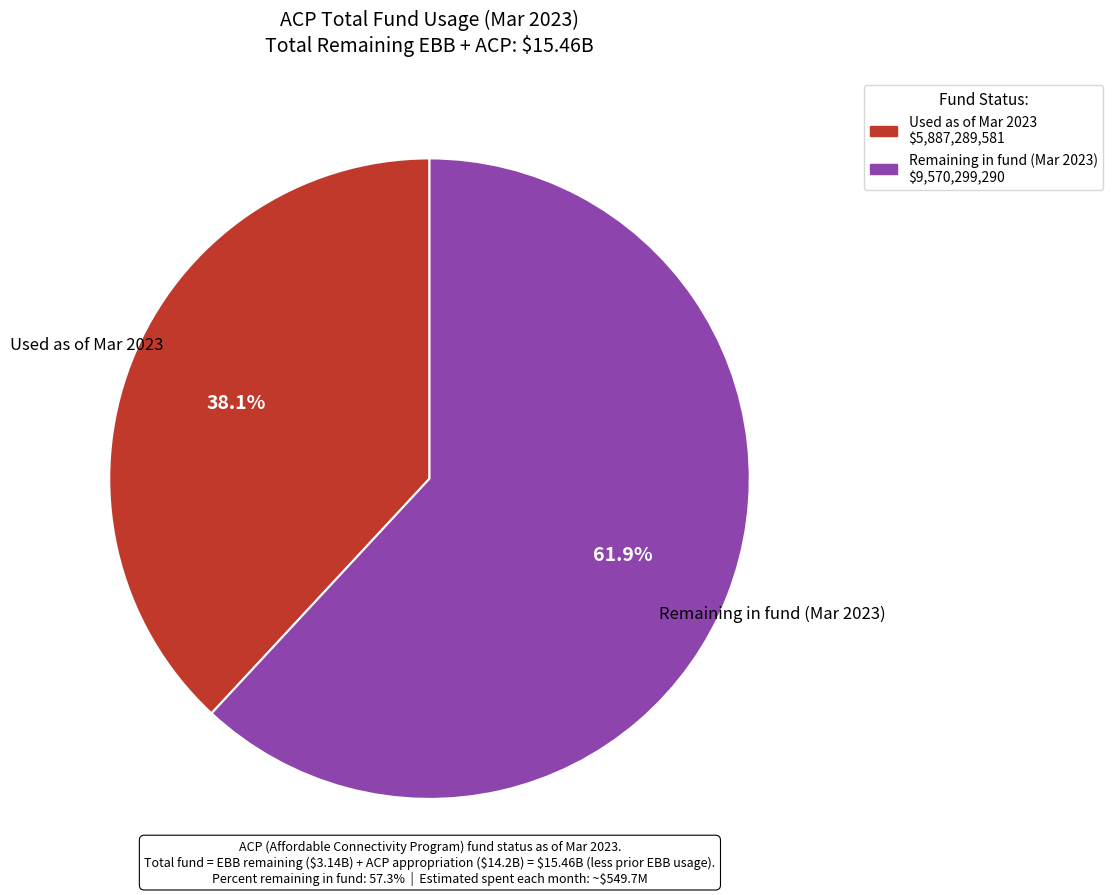

Count the number of slices in the pie.

2